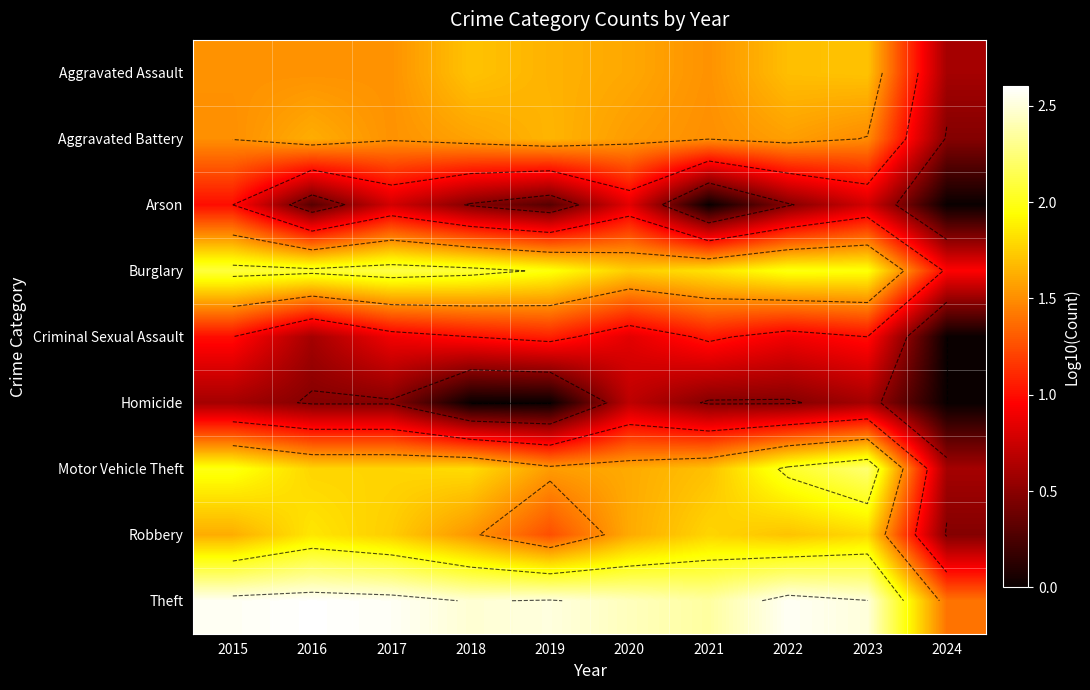

Between 2020 and 2015, which is larger?

2020